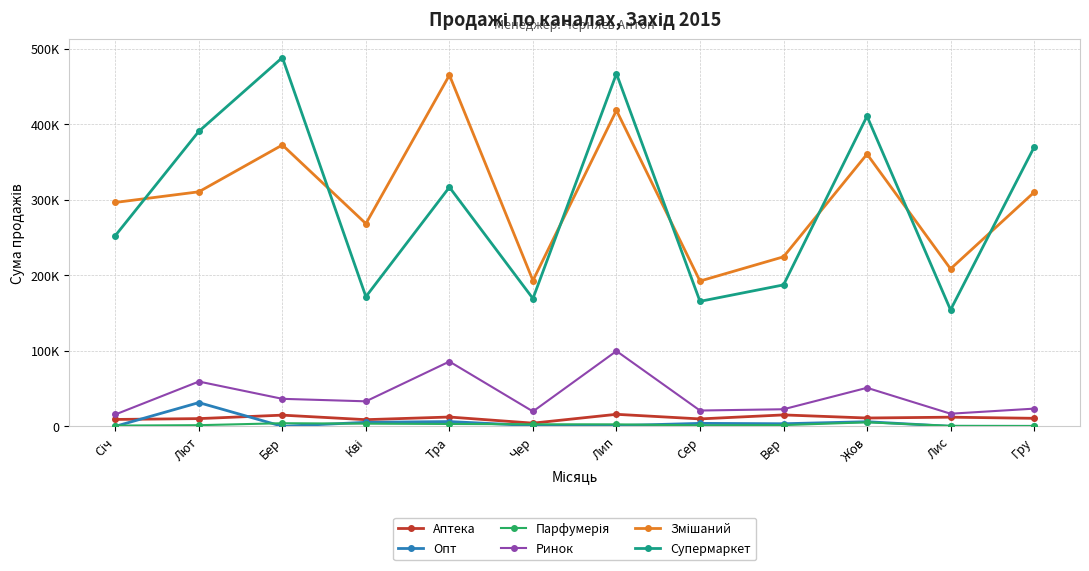

How many values in the Супермаркет series are below 316700?

6